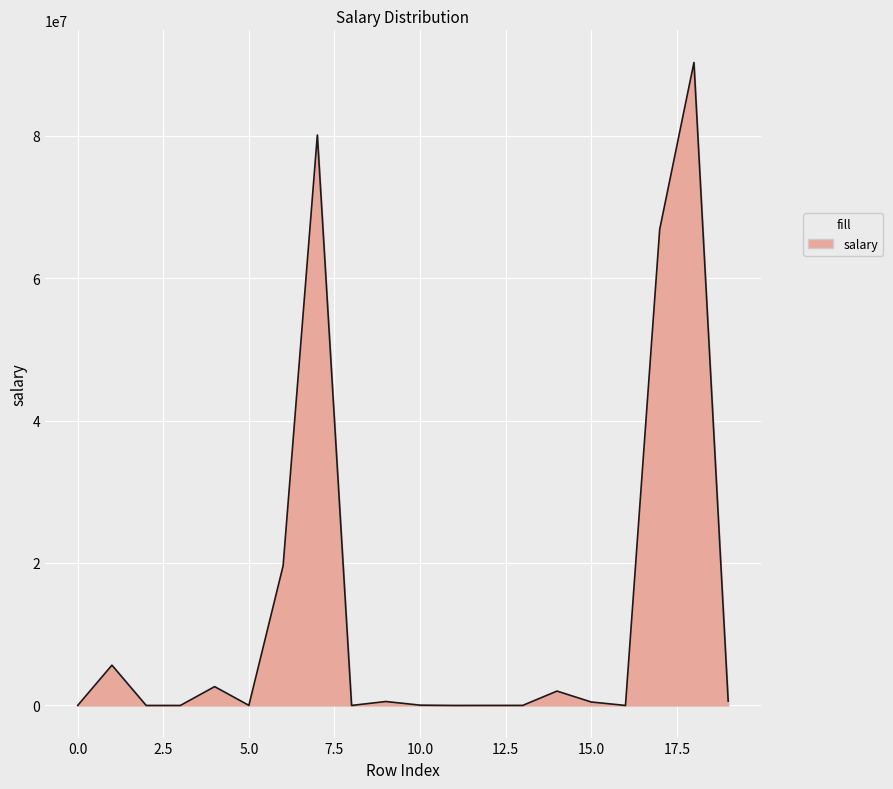

What is the difference between the maximum and minimum values?

90264300